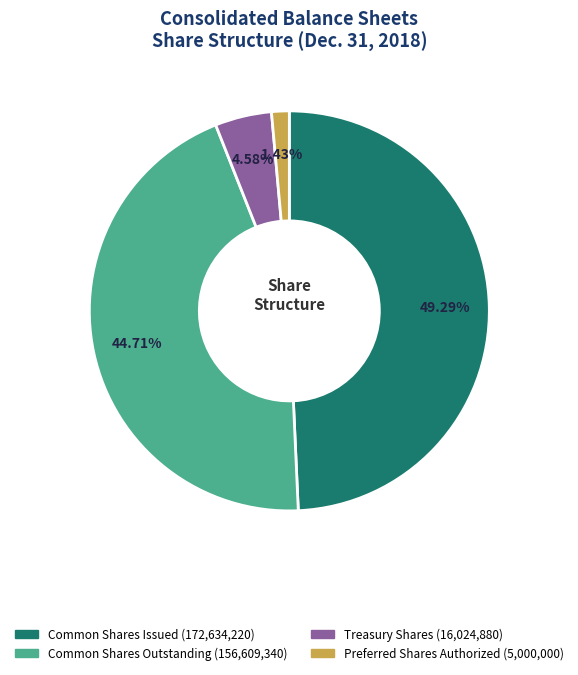

Does any single category account for the majority?

No